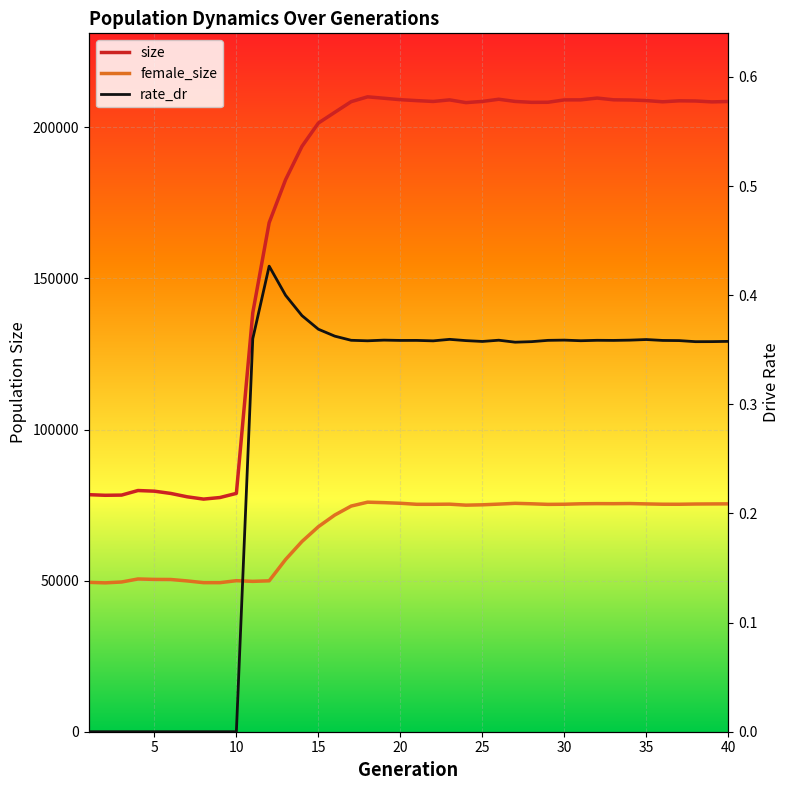

Which series changed the most between 25 and 39?

size